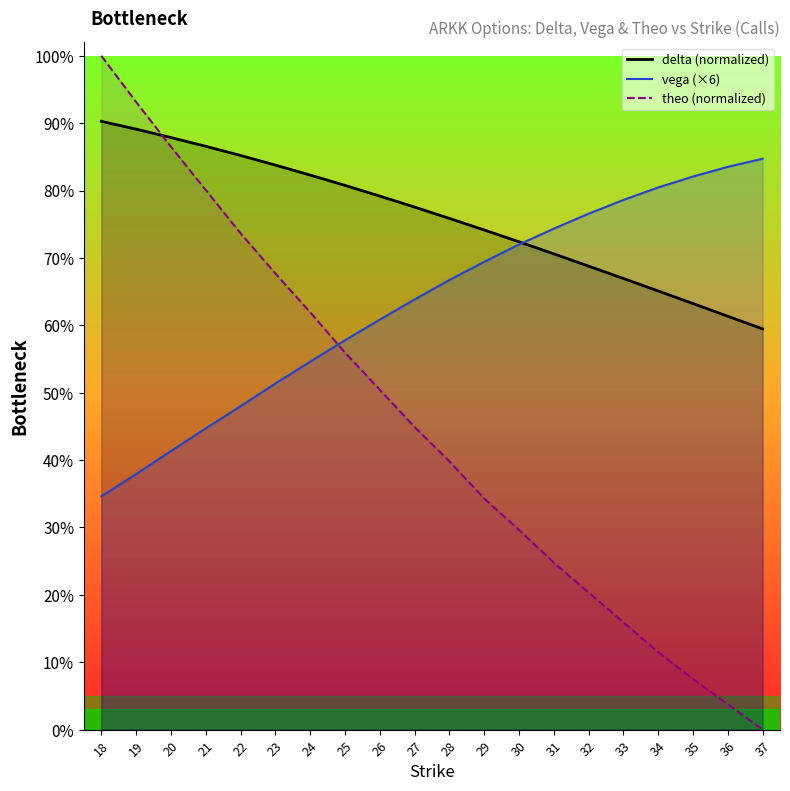

Count the number of data series in this chart.

3